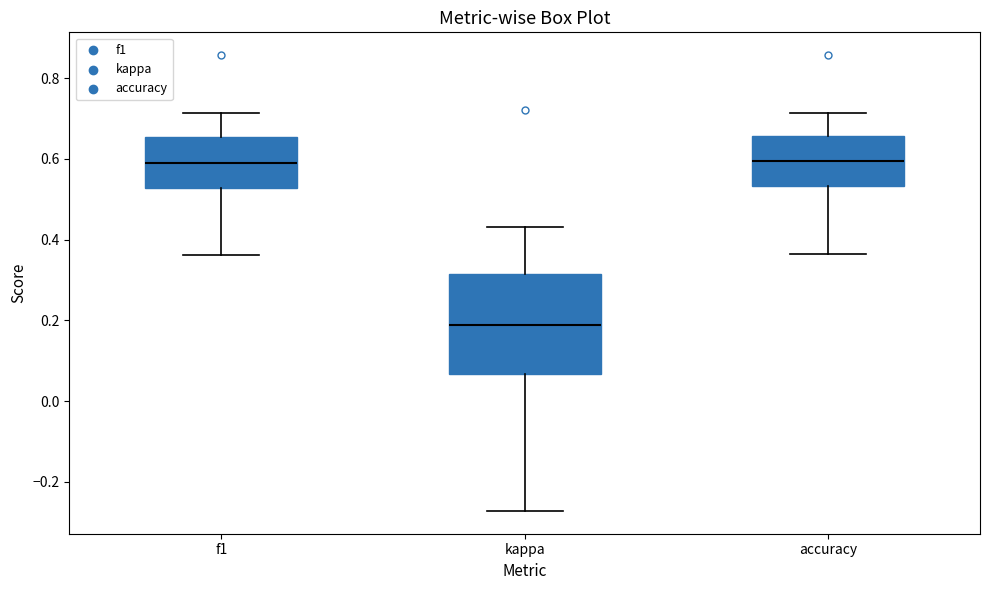

Reading left to right, transcribe this box plot: for each box, give where its median line is, the range the box spans, and where its two whiskers end, as read against the y-axis. The values are not printed on the chart, so give them approximately, as read against the axis.

f1: median 0.60, box 0.52 to 0.66, whiskers 0.36 to 0.72
kappa: median 0.18, box 0.06 to 0.32, whiskers -0.28 to 0.44
accuracy: median 0.60, box 0.54 to 0.66, whiskers 0.36 to 0.72